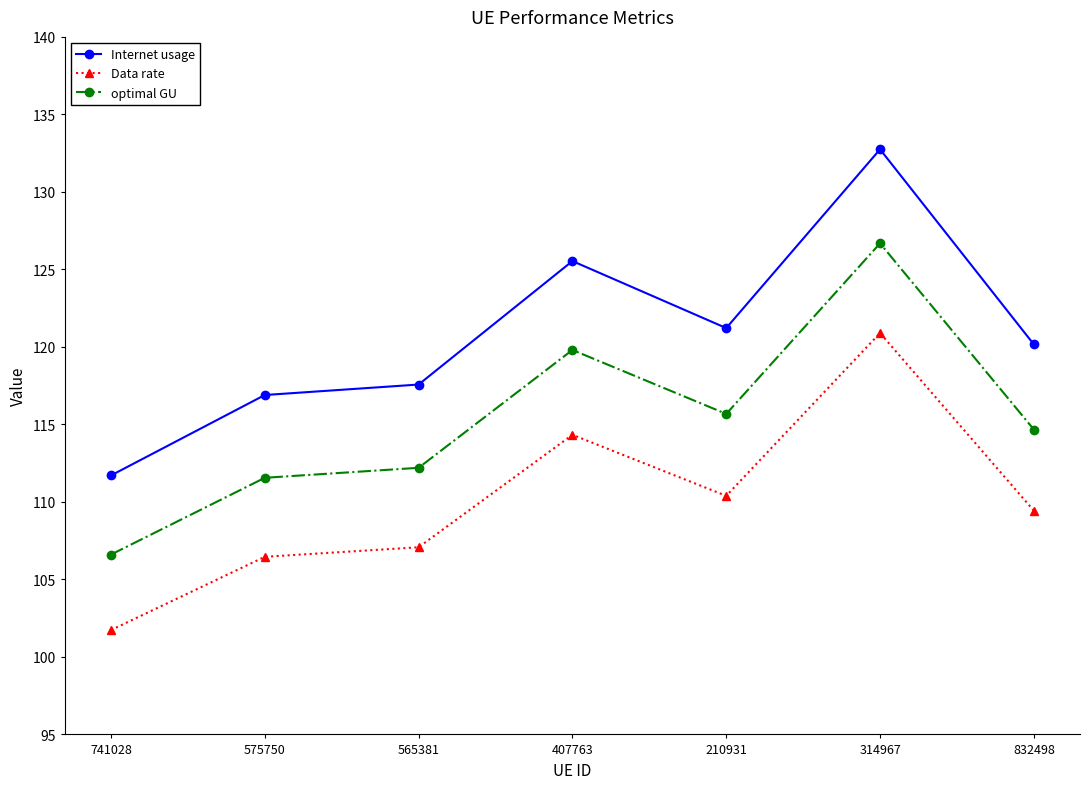

In Internet usage, how many points are lower than both neighbors (excluding endpoints)?

1